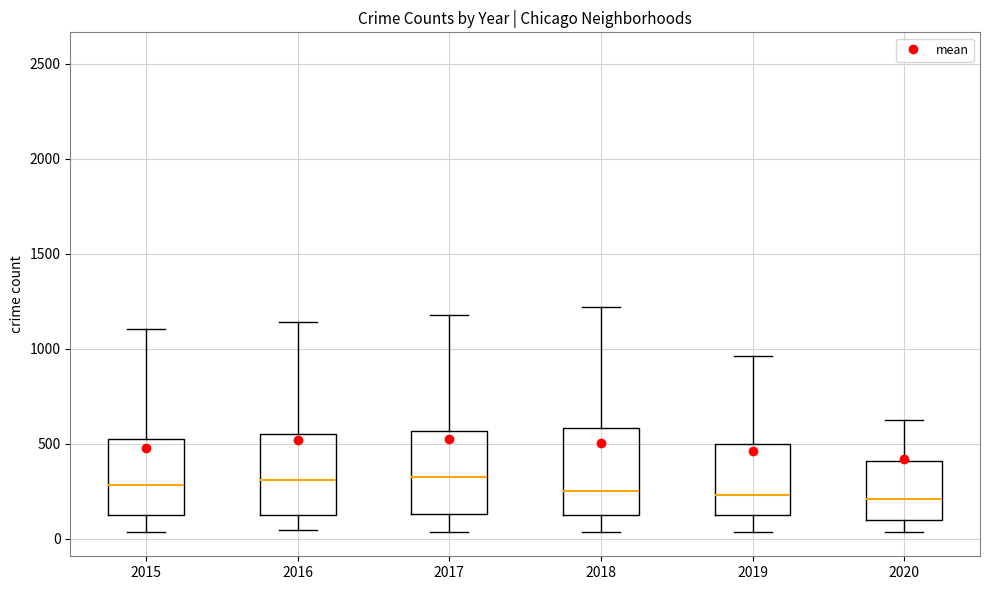

Reading left to right, read every box against the y-axis: the position of its median line, the range the box covers, and the ends of its whiskers. The values are not printed on the chart, so give them approximately, as read against the axis.

2015: median 300, box 150 to 500, whiskers 50 to 1100
2016: median 300, box 100 to 550, whiskers 50 to 1150
2017: median 350, box 150 to 550, whiskers 50 to 1200
2018: median 250, box 100 to 600, whiskers 50 to 1200
2019: median 250, box 100 to 500, whiskers 50 to 950
2020: median 200, box 100 to 400, whiskers 50 to 650